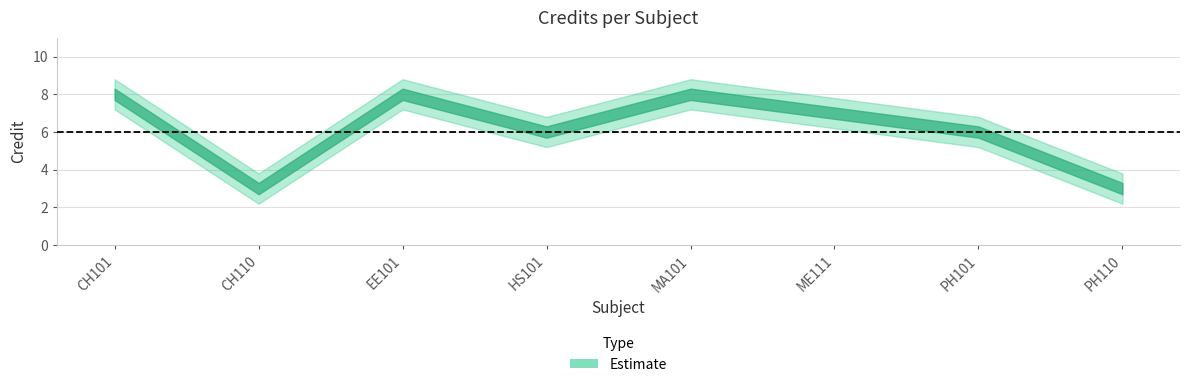

Reading left to right, extract all data points from this chart.

Credit: CH101=8.0	CH110=3.0	EE101=8.0	HS101=6.0	MA101=8.0	ME111=7.0	PH101=6.0	PH110=3.0
Credit_upper: CH101=8.8	CH110=3.8	EE101=8.8	HS101=6.8	MA101=8.8	ME111=7.8	PH101=6.8	PH110=3.8
Credit_lower: CH101=7.2	CH110=2.2	EE101=7.2	HS101=5.2	MA101=7.2	ME111=6.2	PH101=5.2	PH110=2.2